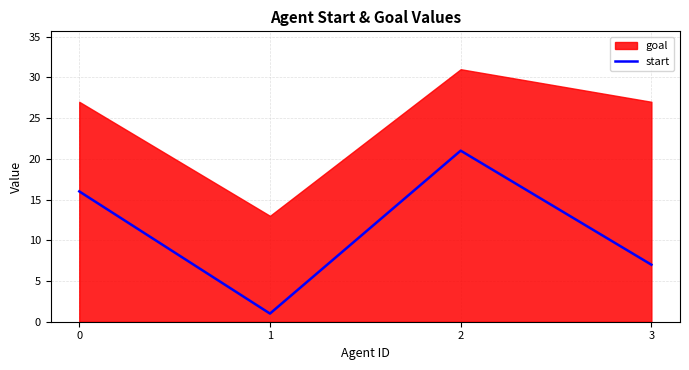

The value at 0 is 16. True or false?

True